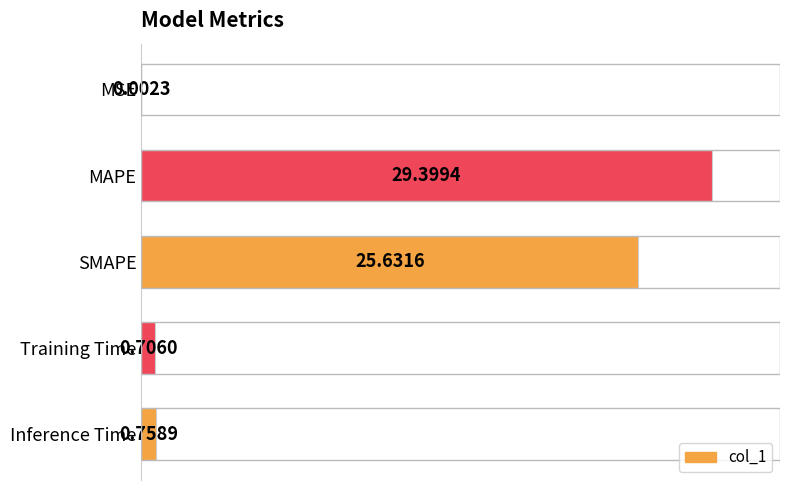

At which category does the chart reach its peak across all series?

MAPE